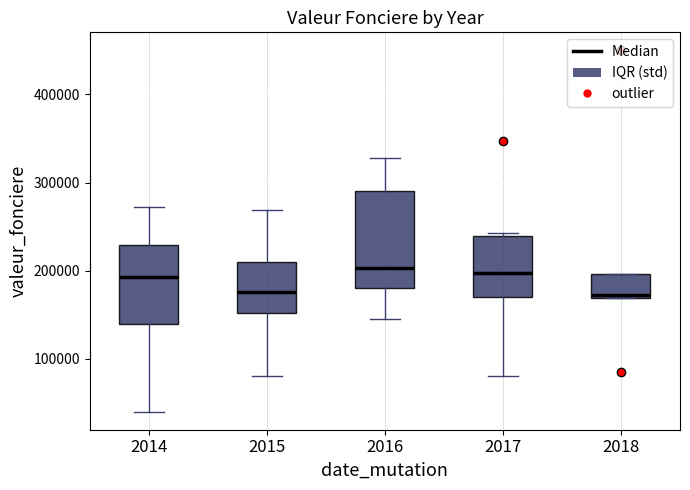

Where does the upper whisker of the box at x = 2014 end on the y-axis? The values are not printed on the chart, so give them approximately, as read against the axis.

270000